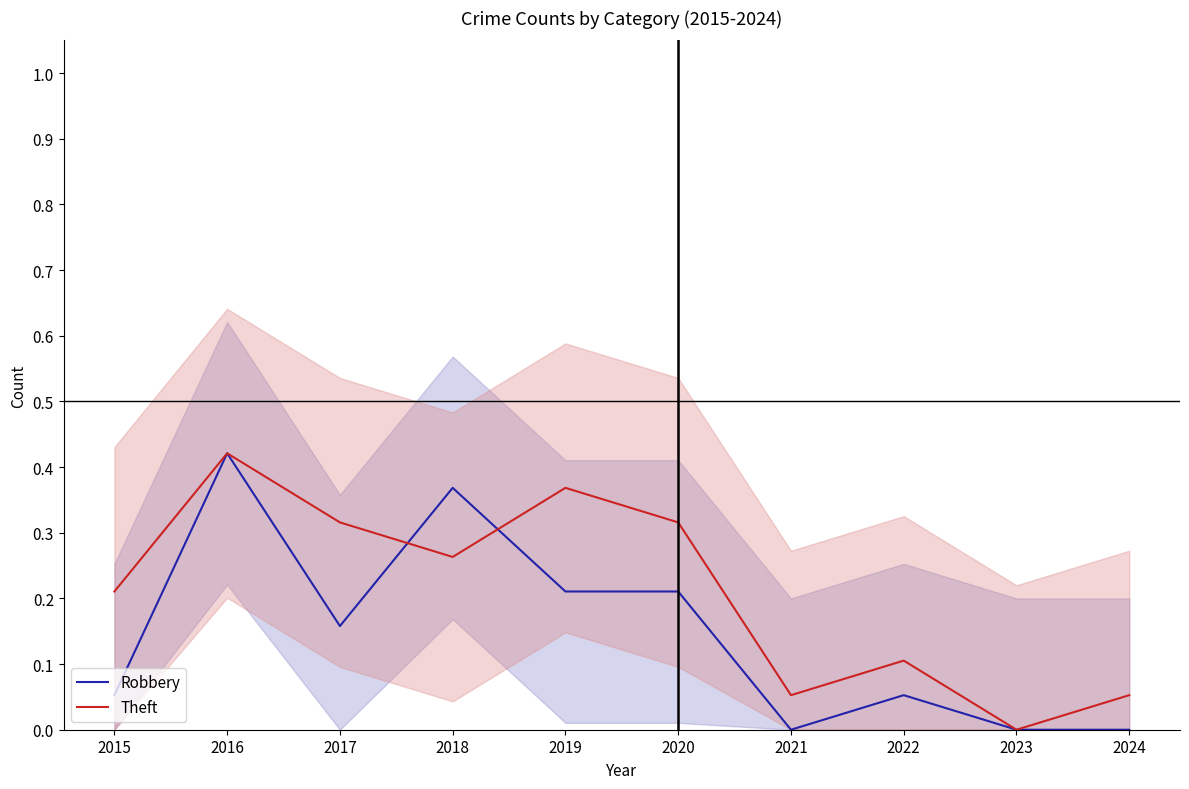

How many Robbery values are between 0 and 1?

10